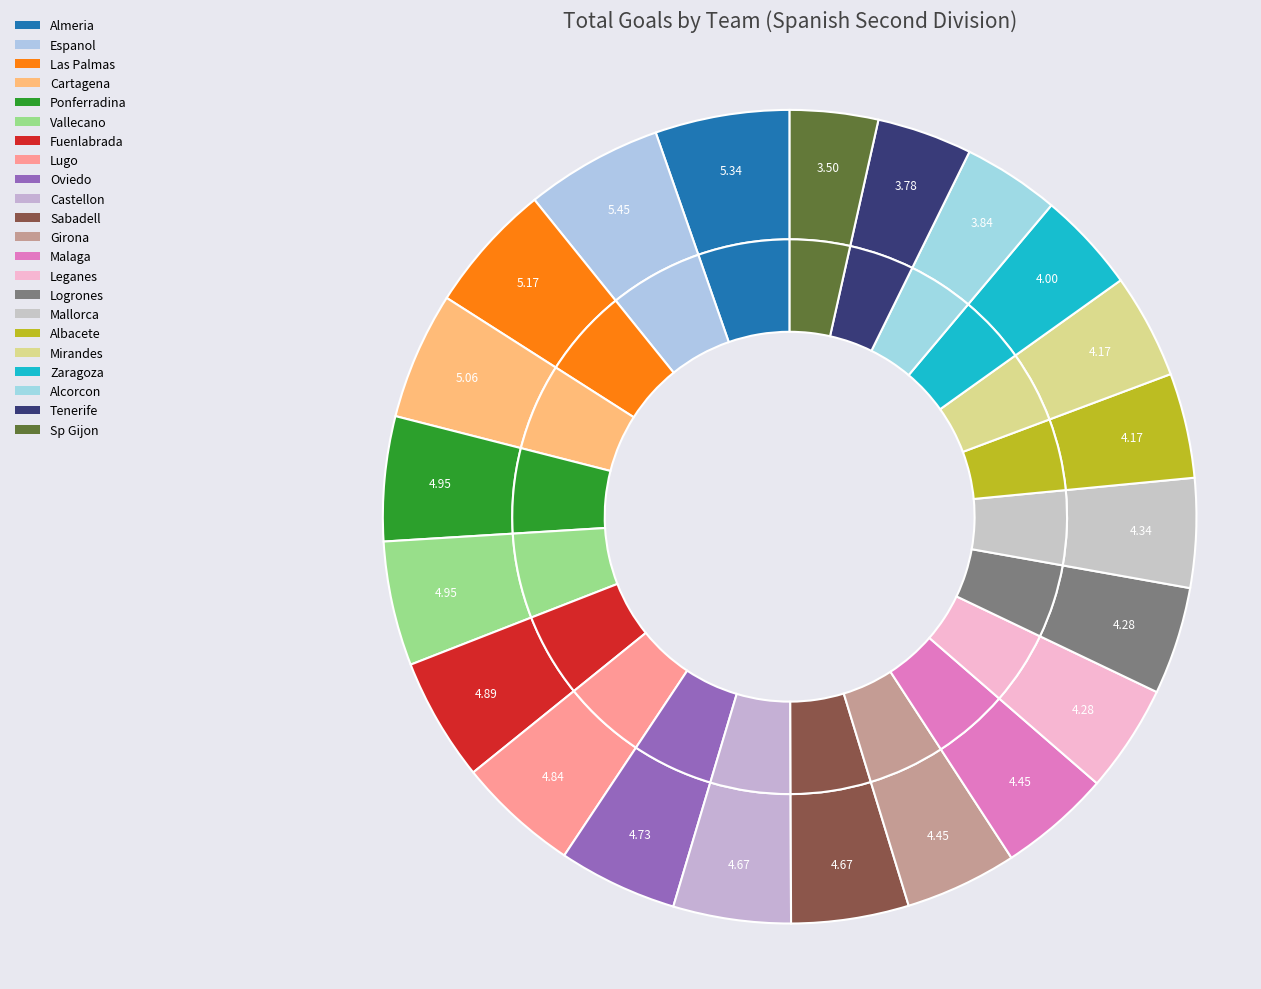

Which slice is the largest?

Espanol